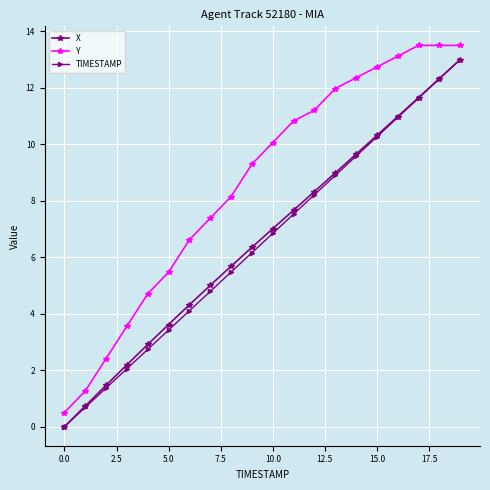

How many positive values does the X series have?

19